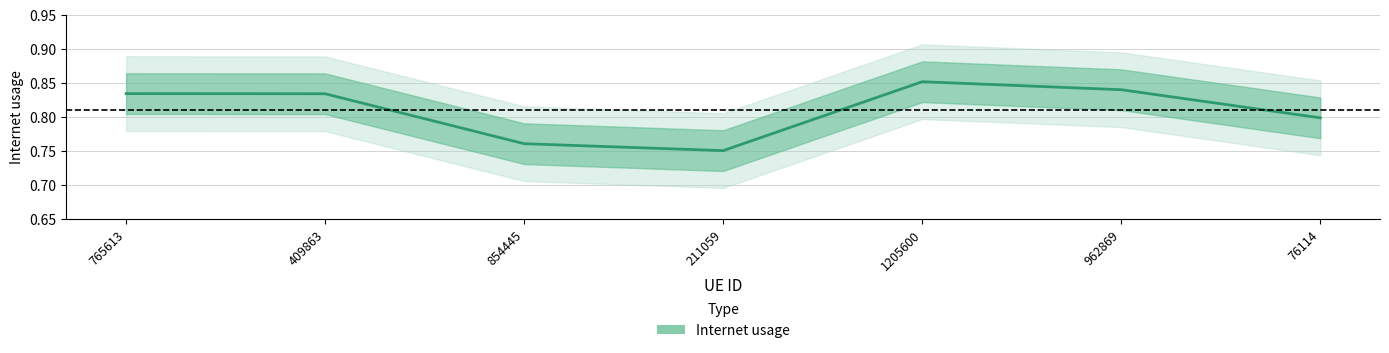

Reading right to left, transcribe all the data shown in this chart.

0.8	0.8	0.9	0.8	0.8	0.8	0.8